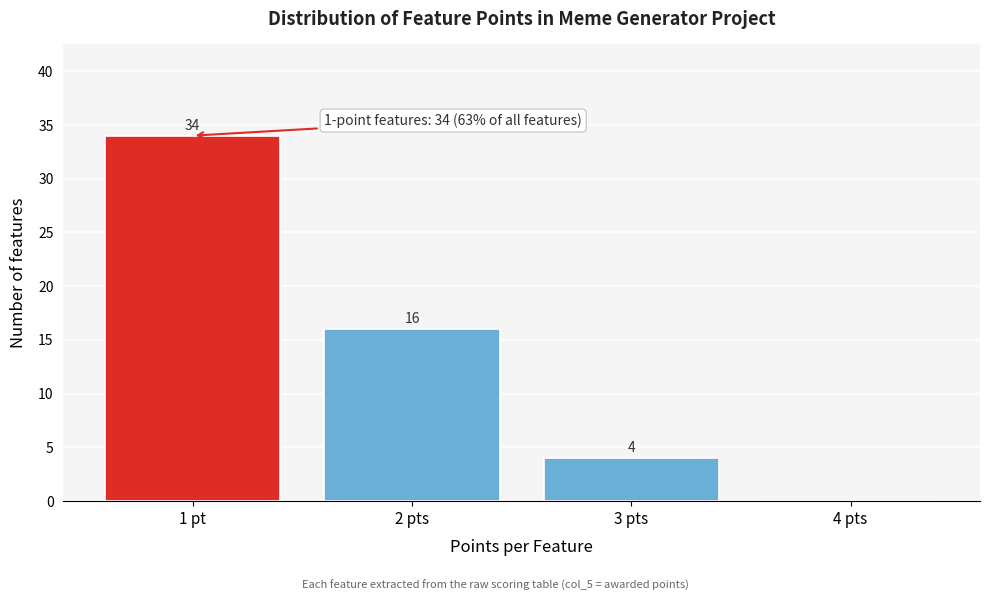

Reading right to left, extract all data points from this chart.

4 pts=0	3 pts=4	2 pts=16	1 pt=34